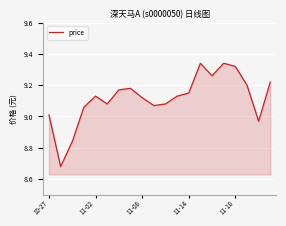

The chart shows a value of 4.3 at 11-14. True or false?

False